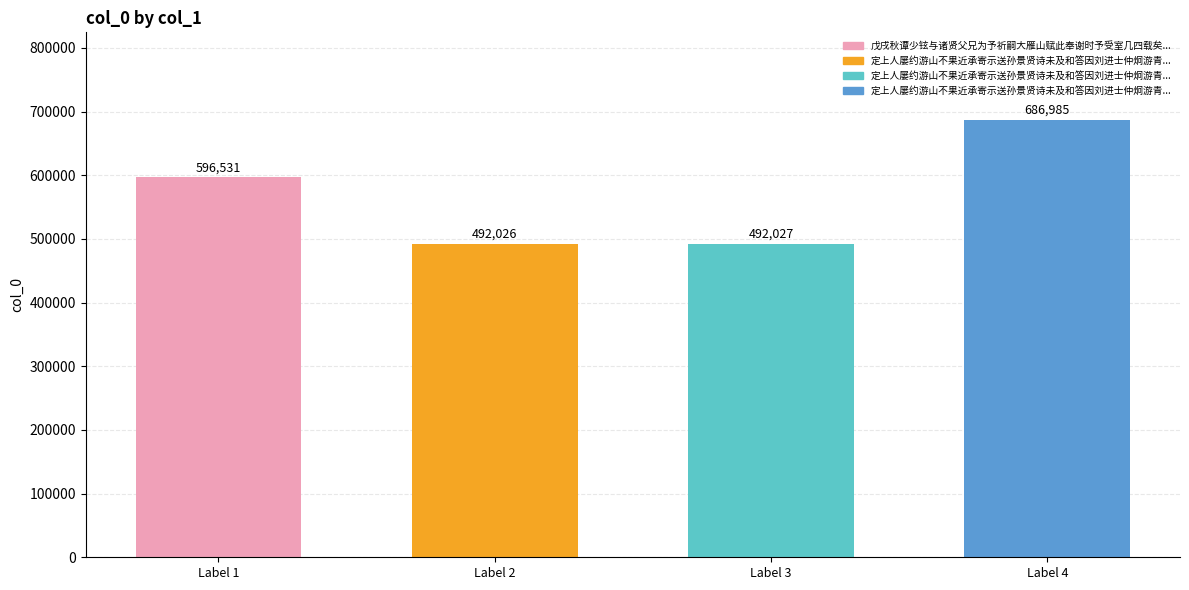

What is the sum of all values?

2267569